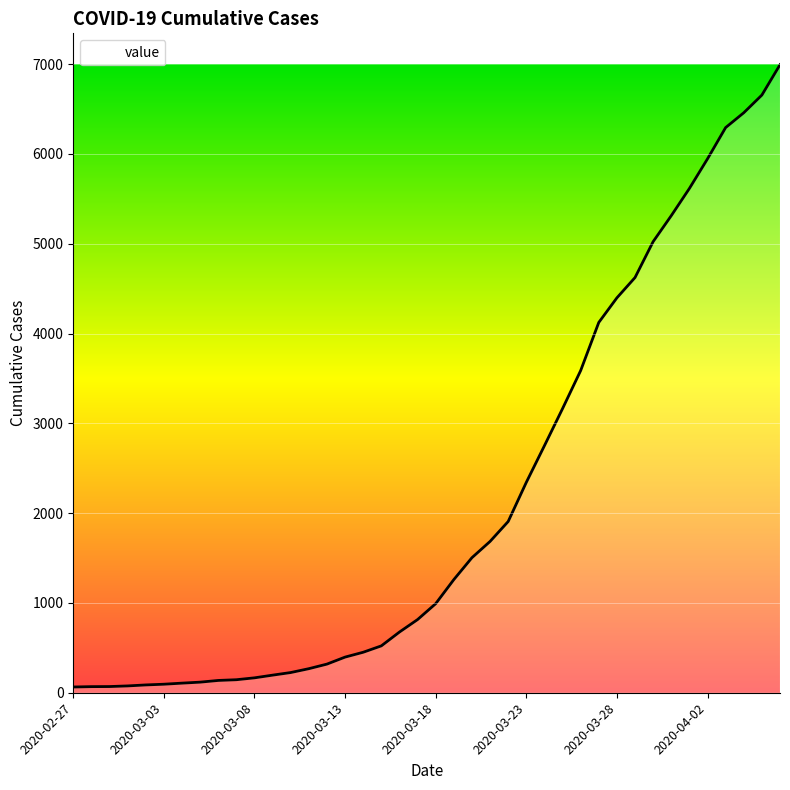

What is the difference between the maximum and minimum values?

6930